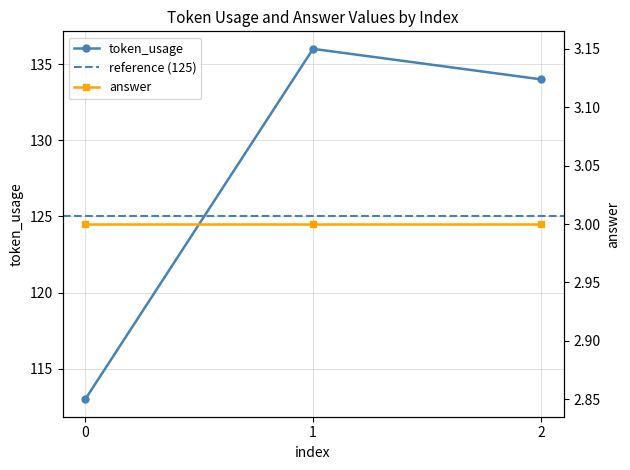

What is the maximum value for token_usage?

136